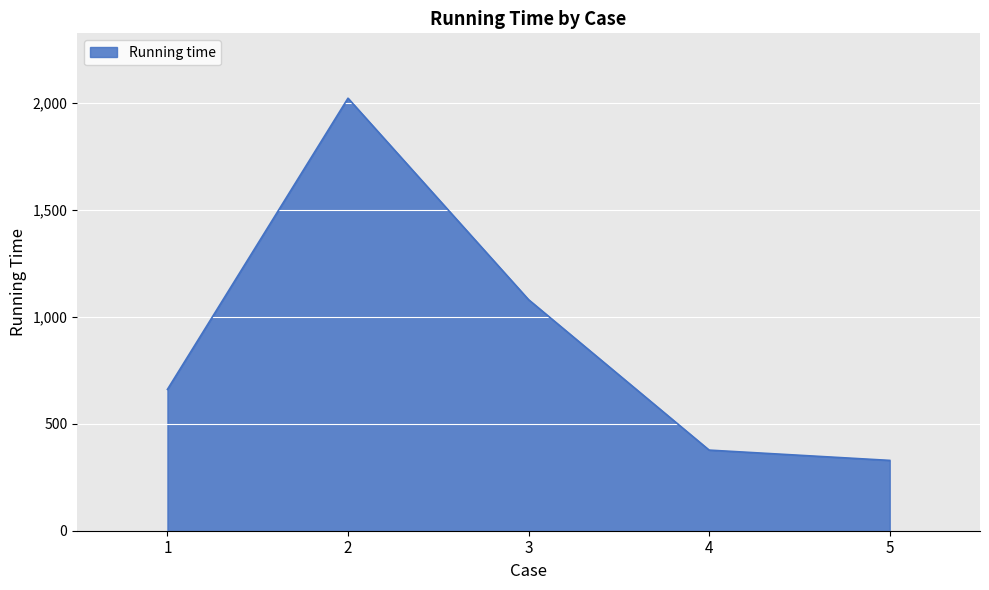

Count the number of data series in this chart.

1